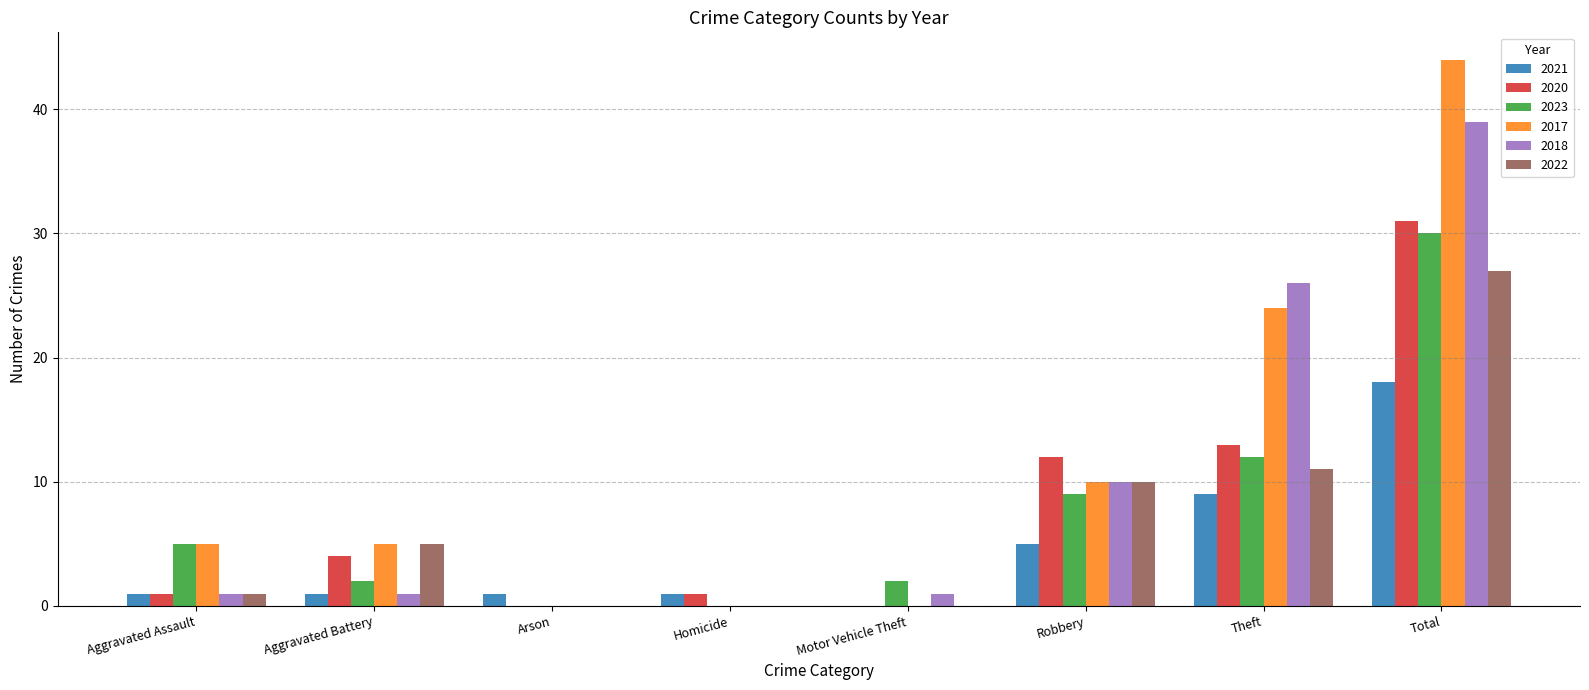

Are the bars grouped side by side (vs. stacked)?

Yes